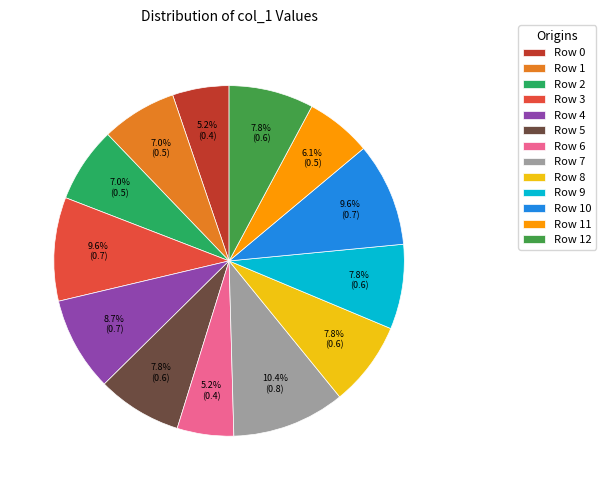

How much of the chart is everything except Row 1?

93.0%